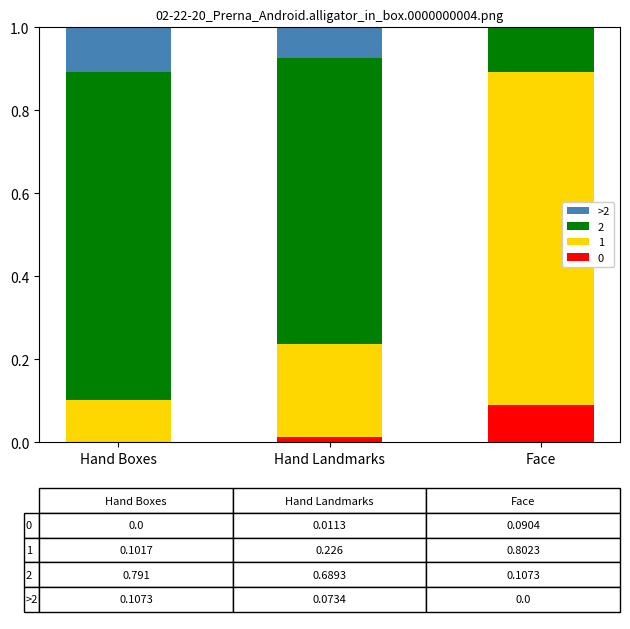

Which category has the highest value in the 0 series?

Face